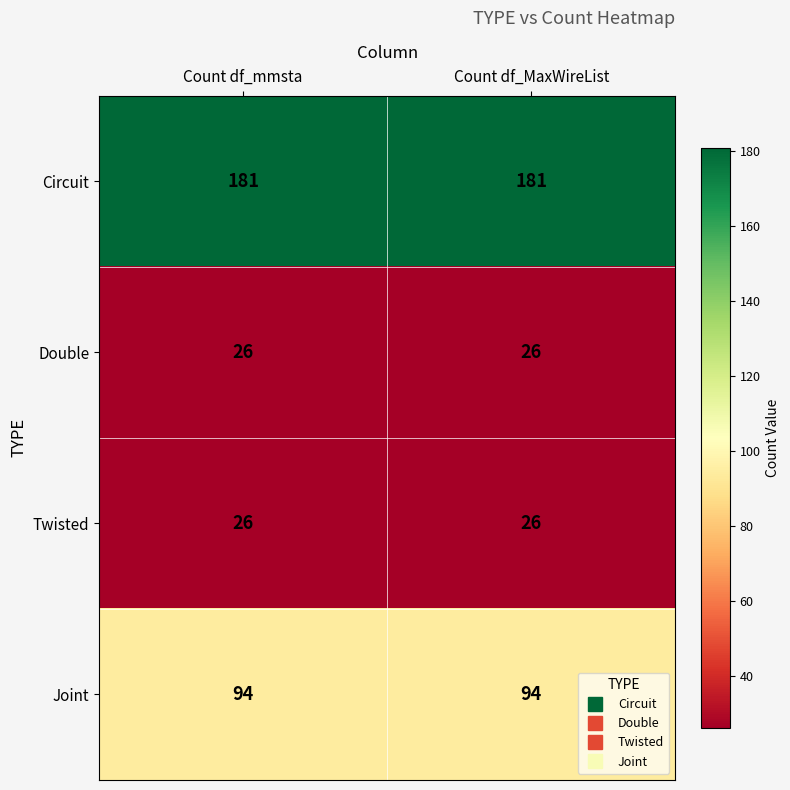

What is the minimum value shown in the chart?

26